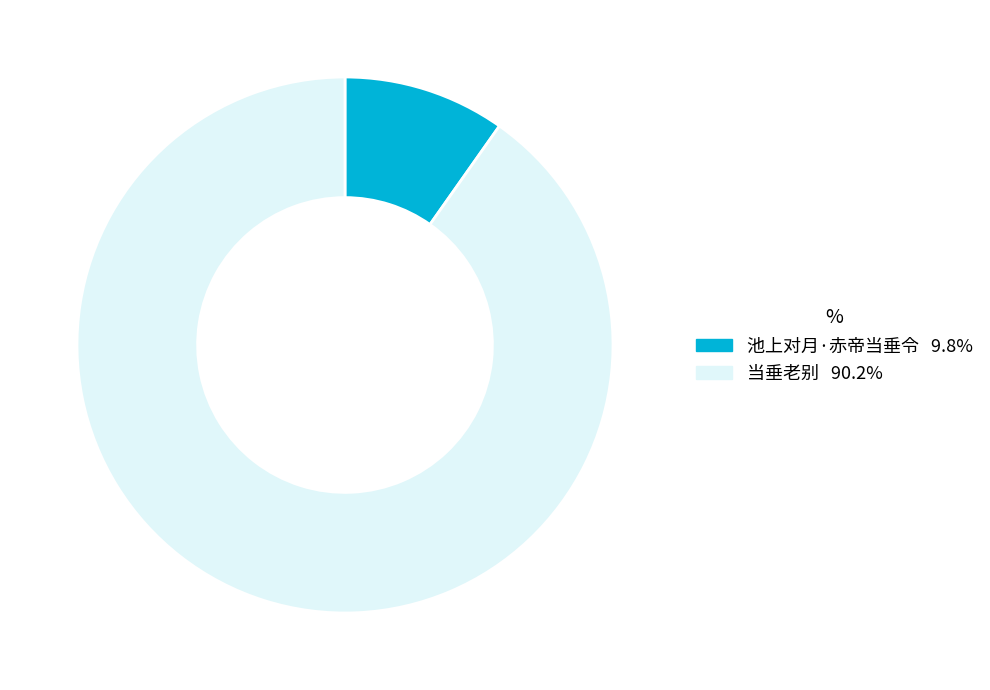

The 池上对月·赤帝当垂令 slice represents 20% of the pie. True or false?

False